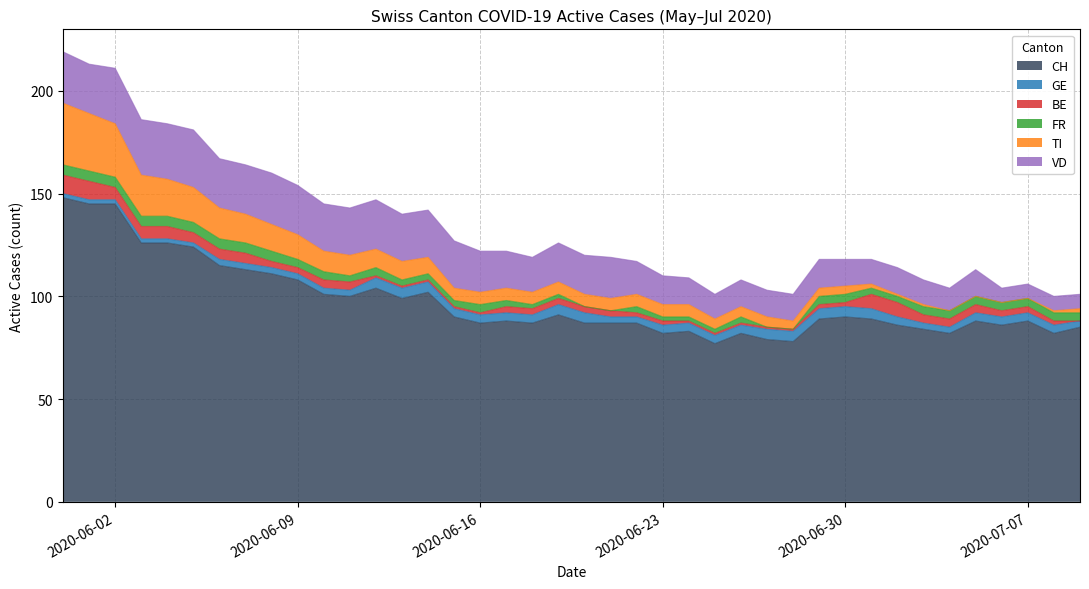

What is the minimum value for CH?

77